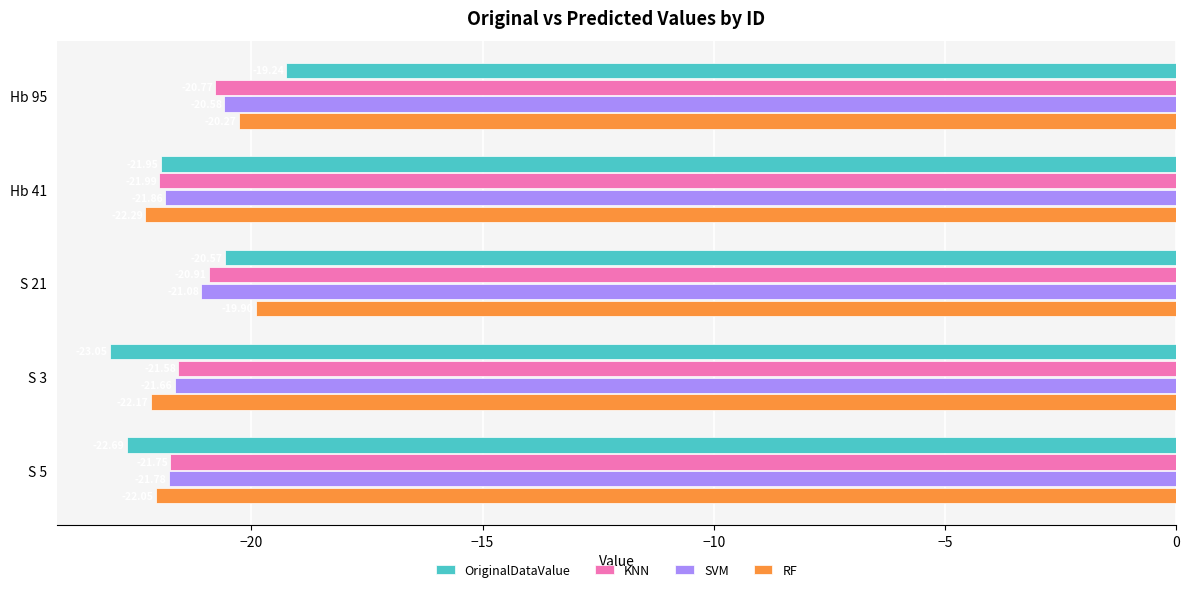

What is the maximum value for OriginalDataValue?

-19.2